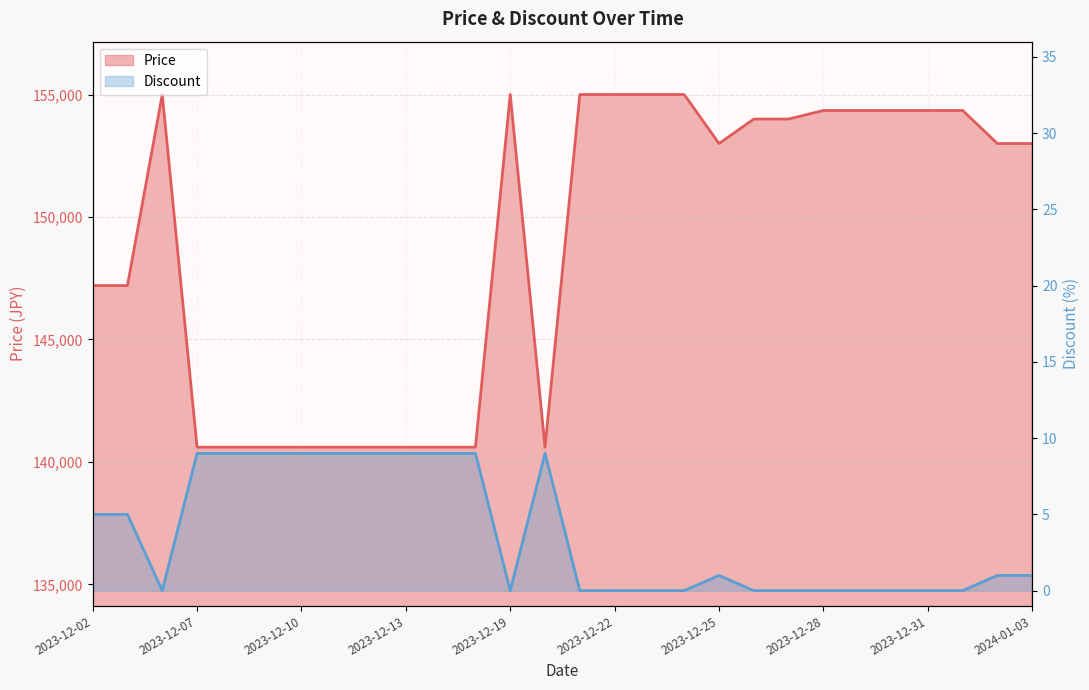

How many lines are shown in the chart?

2